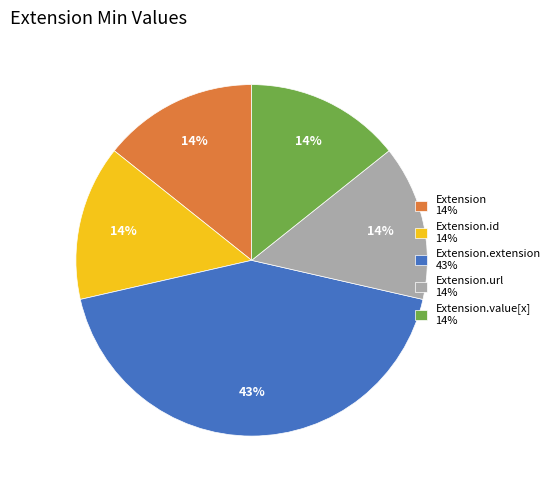

Is there a majority slice in this chart?

No